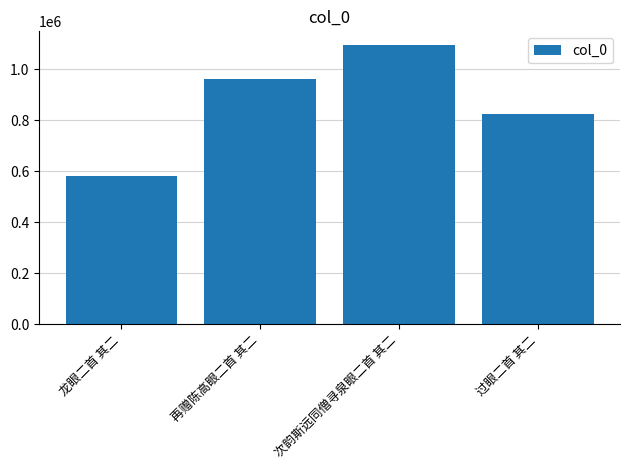

Rank the categories by value from lowest to highest.

龙眼二首 其二, 过眼二首 其二, 再赠陈高眼二首 其二, 次韵斯远同僧寻泉眼二首 其二